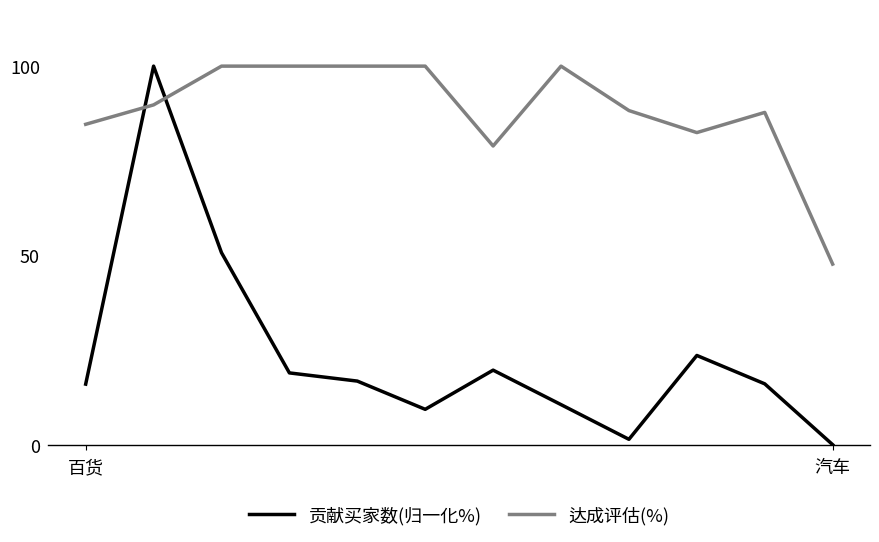

After their last crossing, which series has the higher values: 贡献买家数(归一化%) or 达成评估(%)?

达成评估(%)